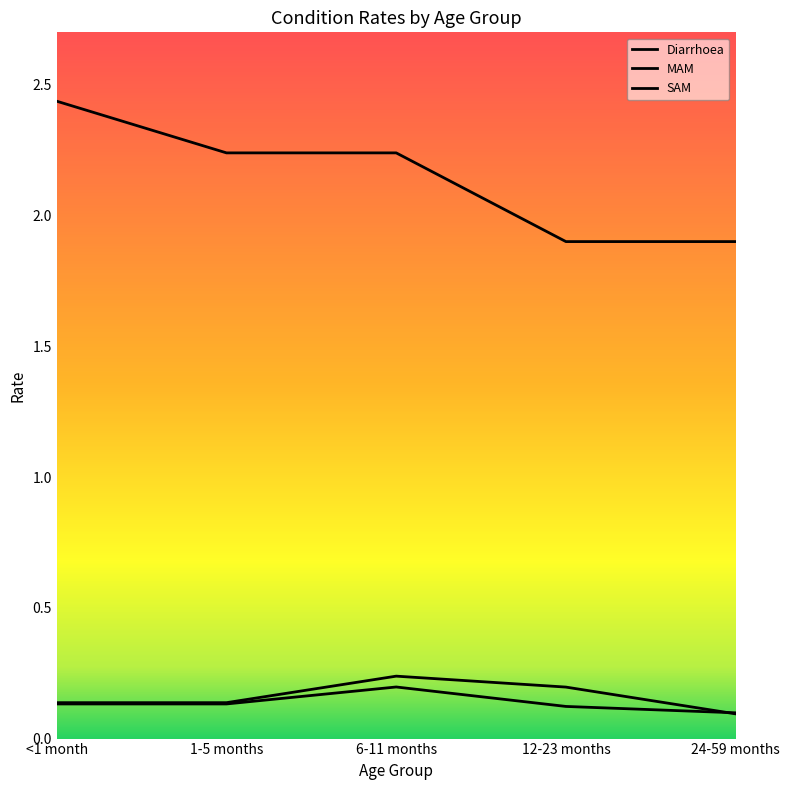

Which category has the highest value in the SAM series?

6-11 months